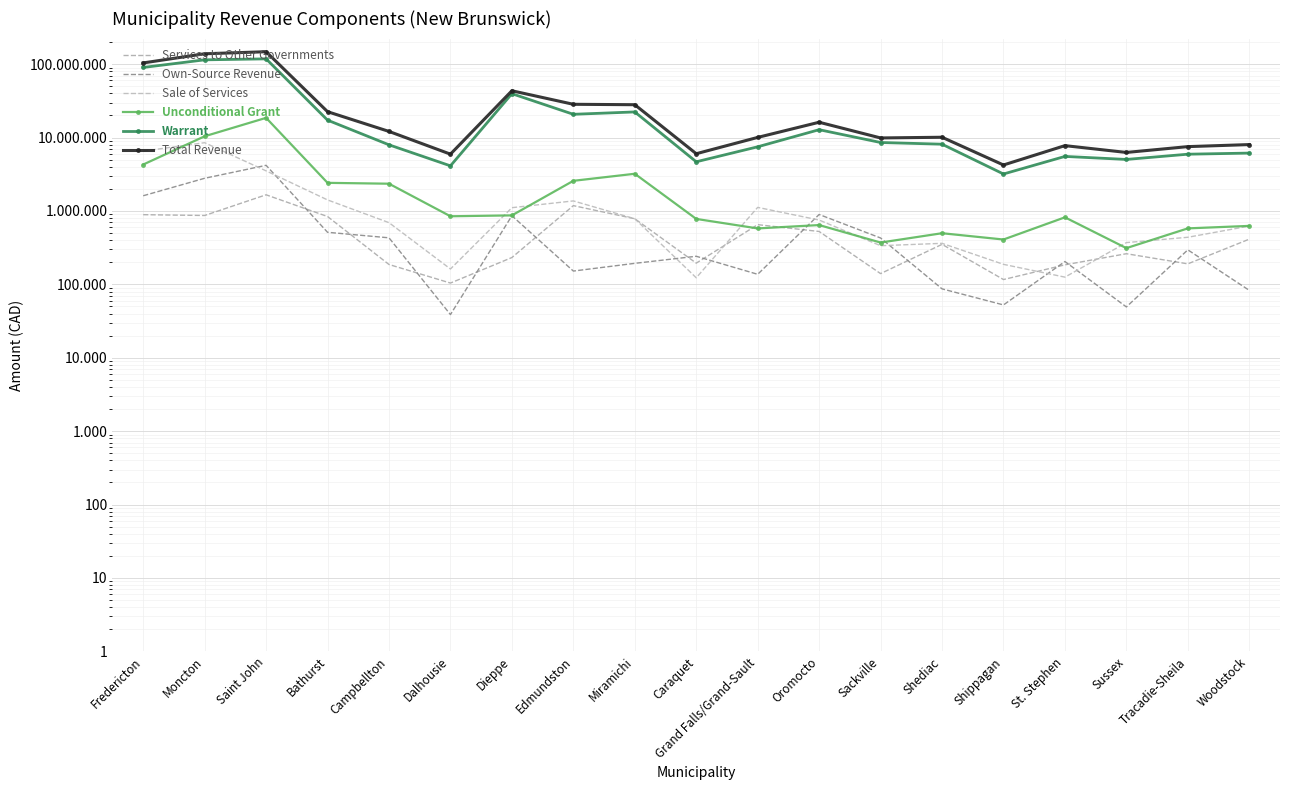

What is the sum of the Unconditional Grant values at Shippagan and Saint John?

18988539